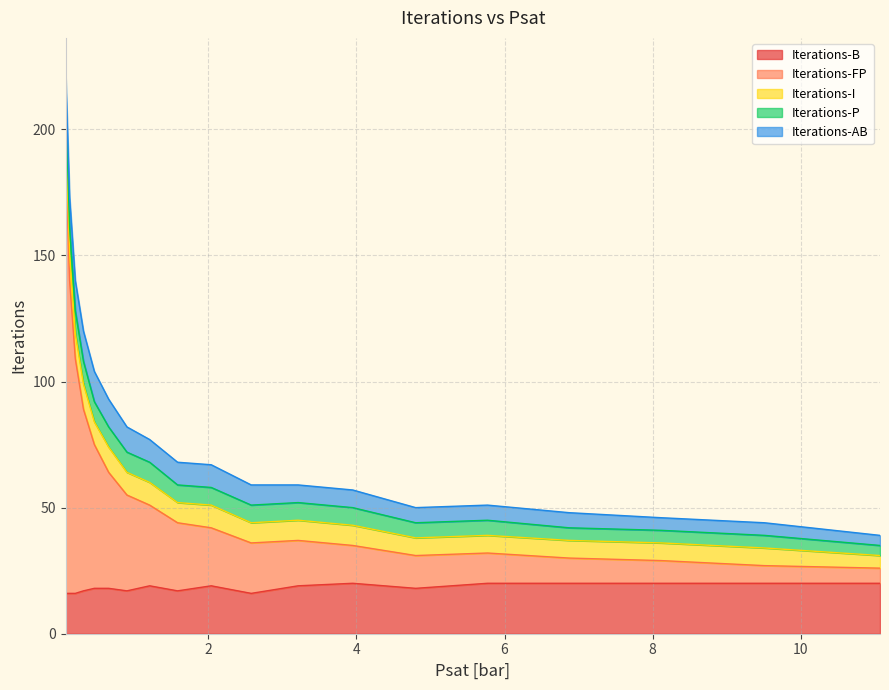

Is it true that Iterations-B equals 13 at 11.07?

False